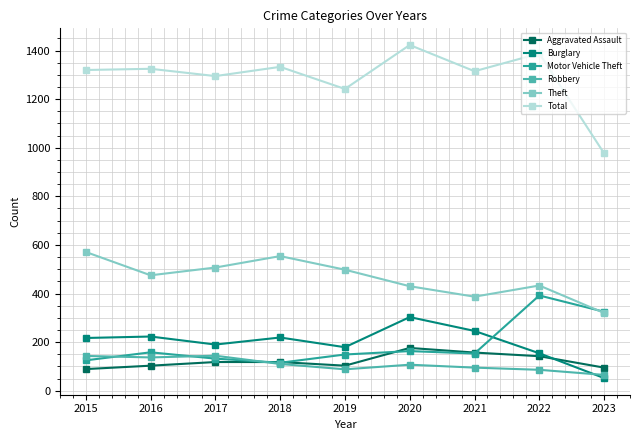

What is the lowest value of the Aggravated Assault series?

89